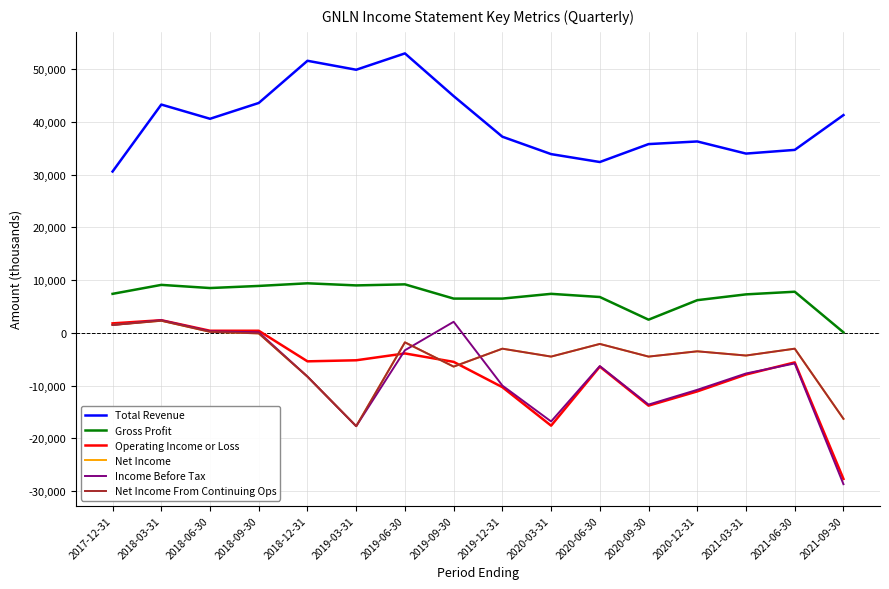

After their last crossing, which series has the higher values: Net Income From Continuing Ops or Income Before Tax?

Net Income From Continuing Ops